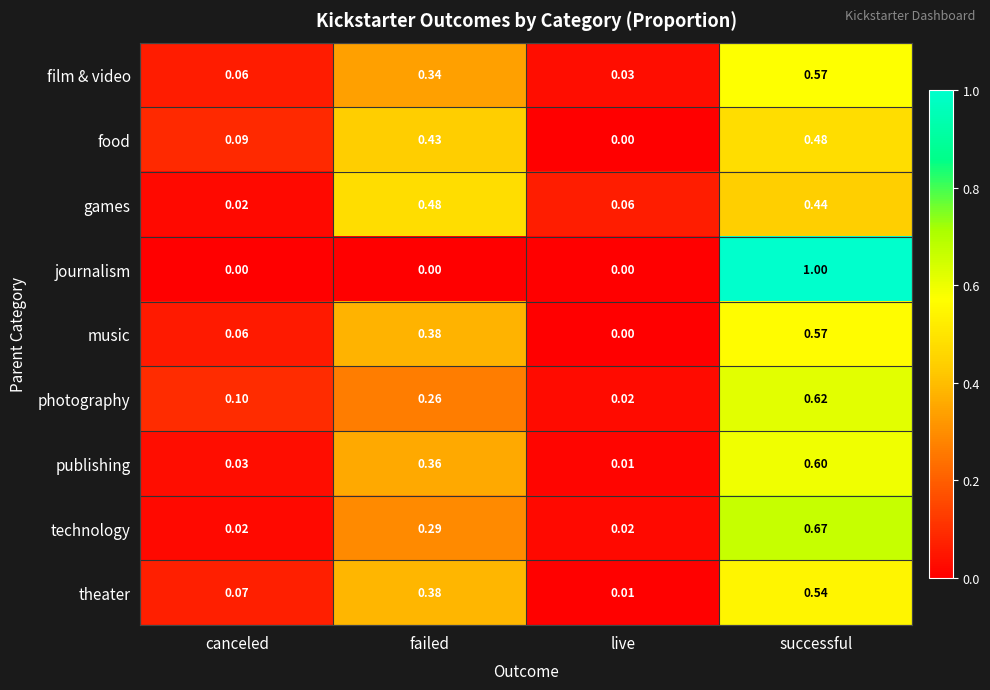

Which series has the largest total across all categories?

music